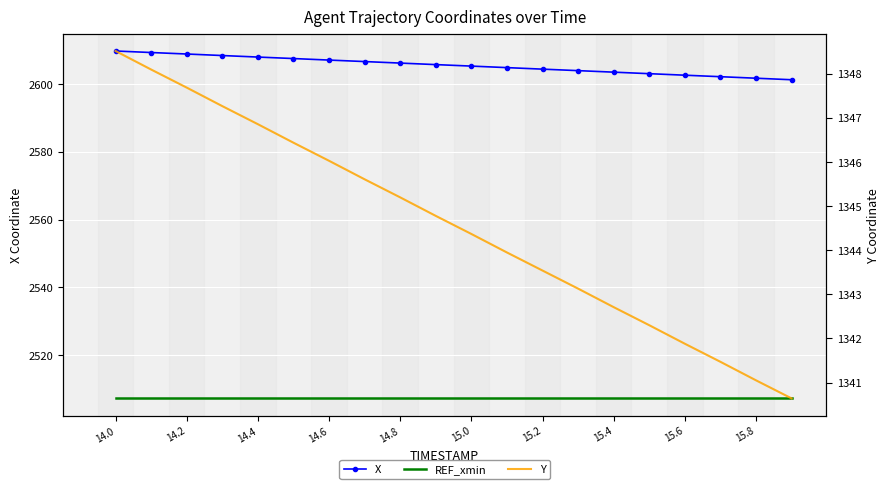

Which label corresponds to the largest value in the chart?

14.0